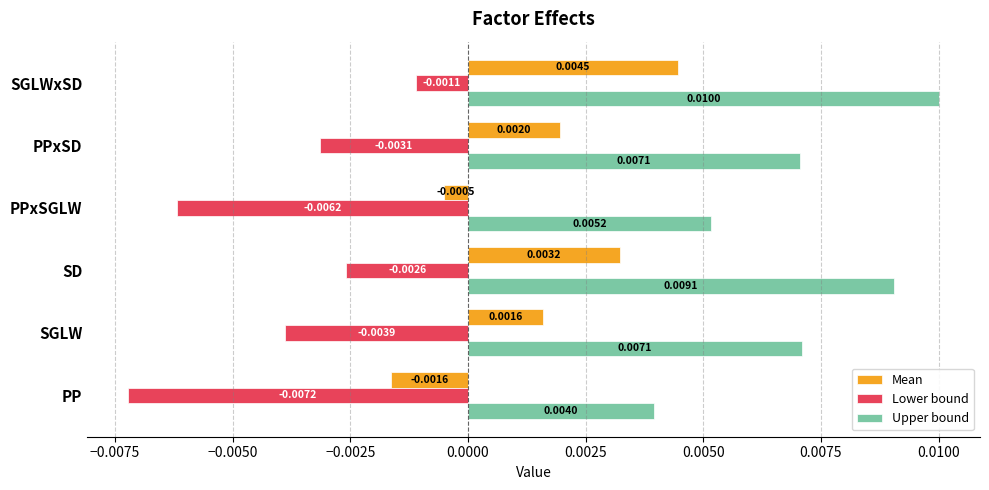

Rank the series by their average value, from lowest to highest.

Lower bound, Mean, Upper bound